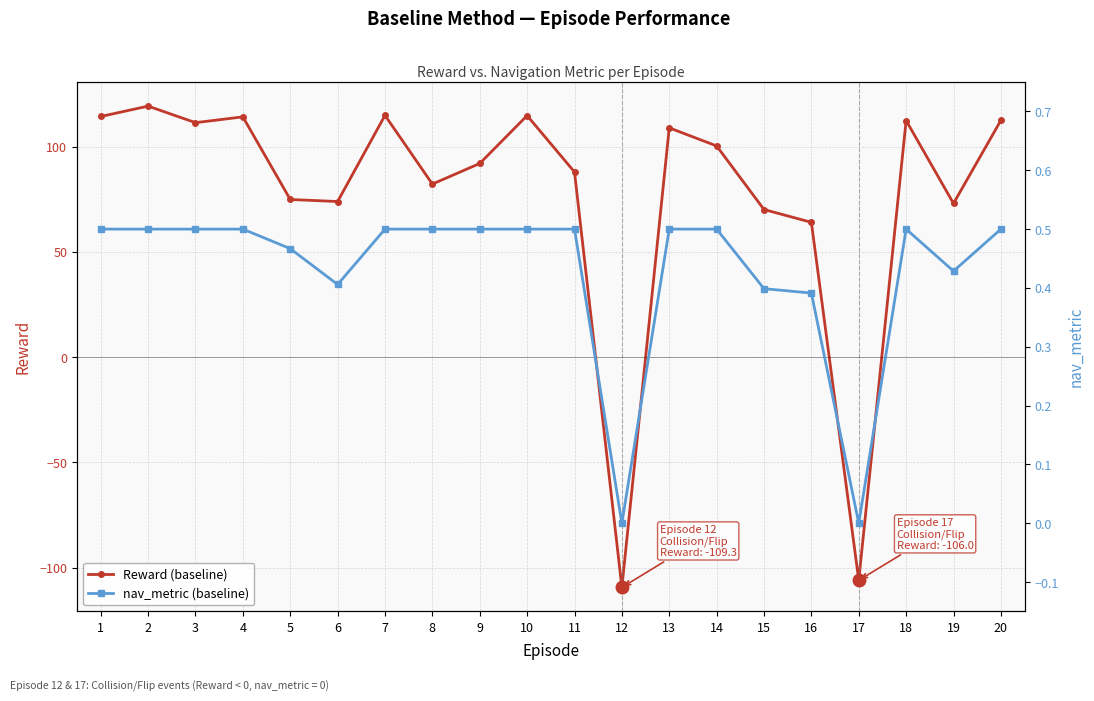

True or false: nav_metric (baseline) has a value of 0.1 at 3.

False